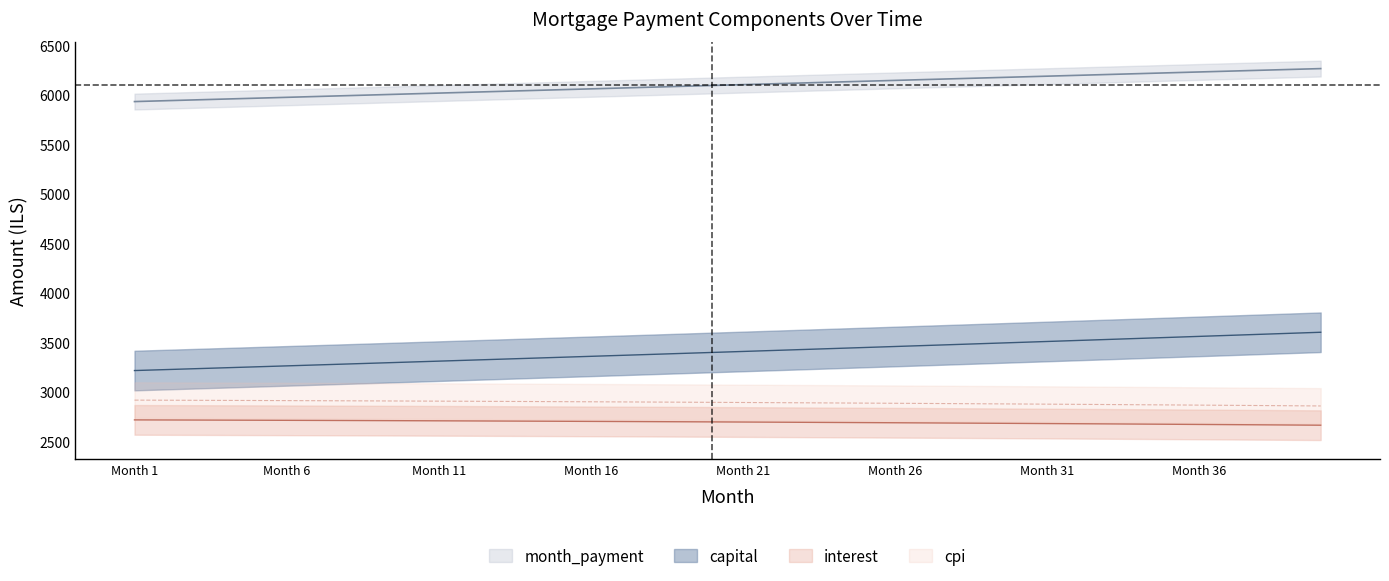

At how many categories does at least one series exceed 5977?

34